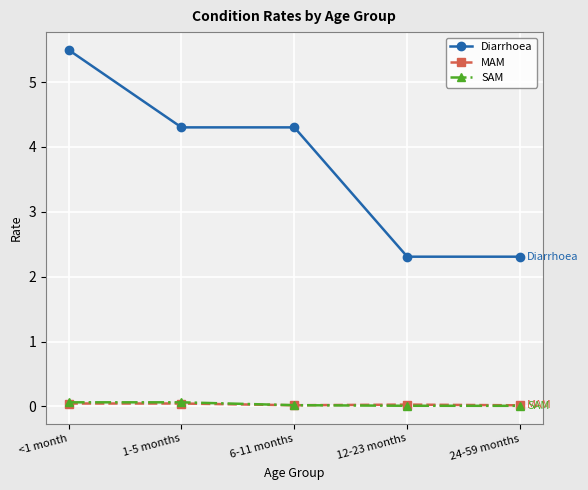

True or false: SAM and Diarrhoea cross at least once.

False